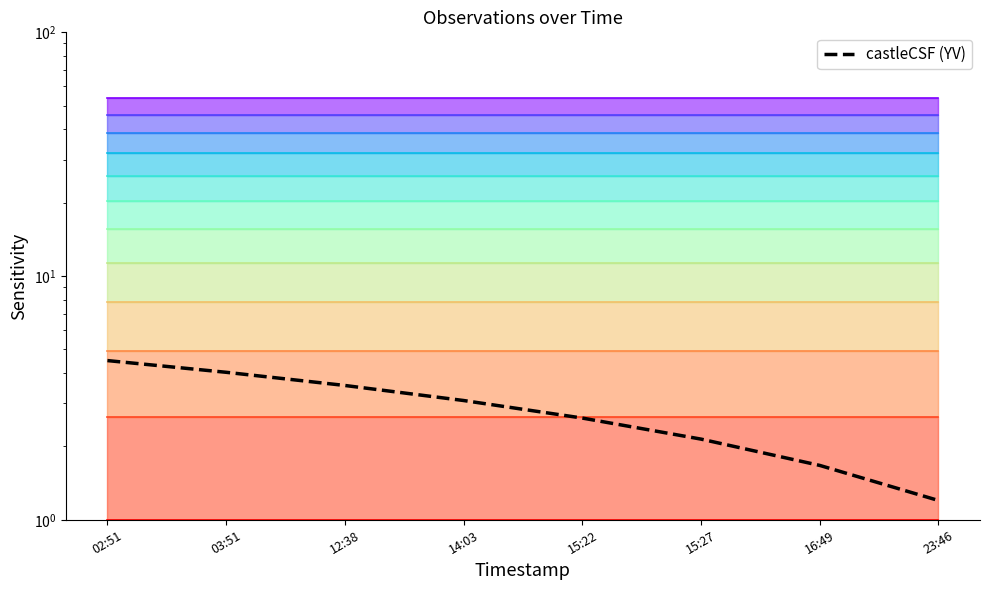

Approximately how many times larger is the value at 15:22 compared to 12:38?

0.7